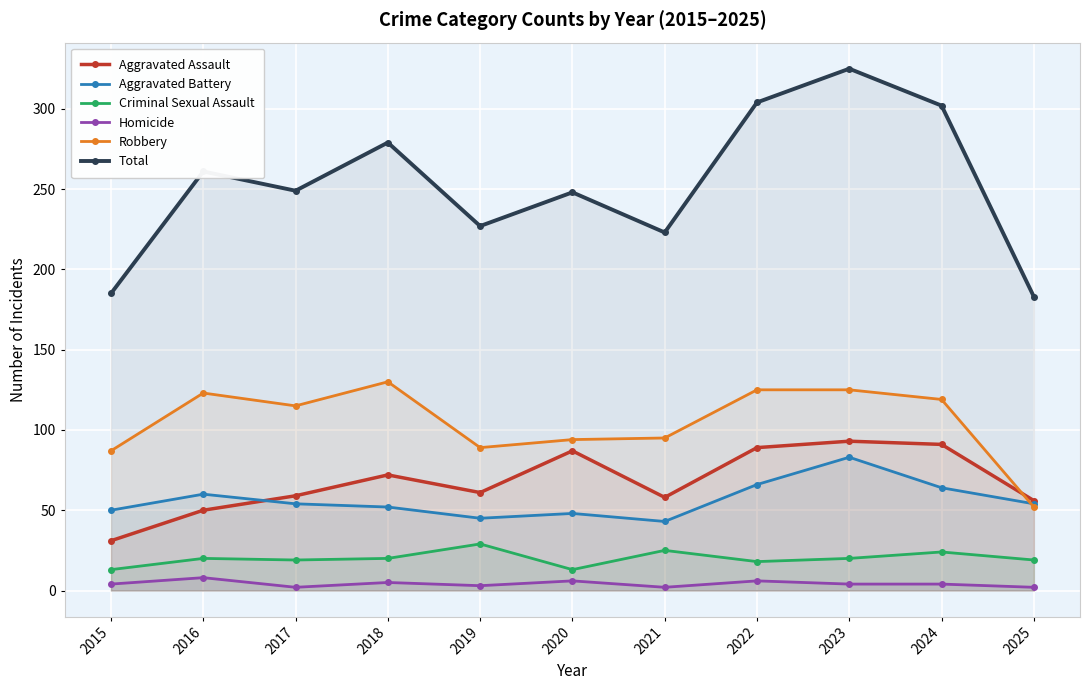

What is the sum of the Homicide values at 2025 and 2020?

8